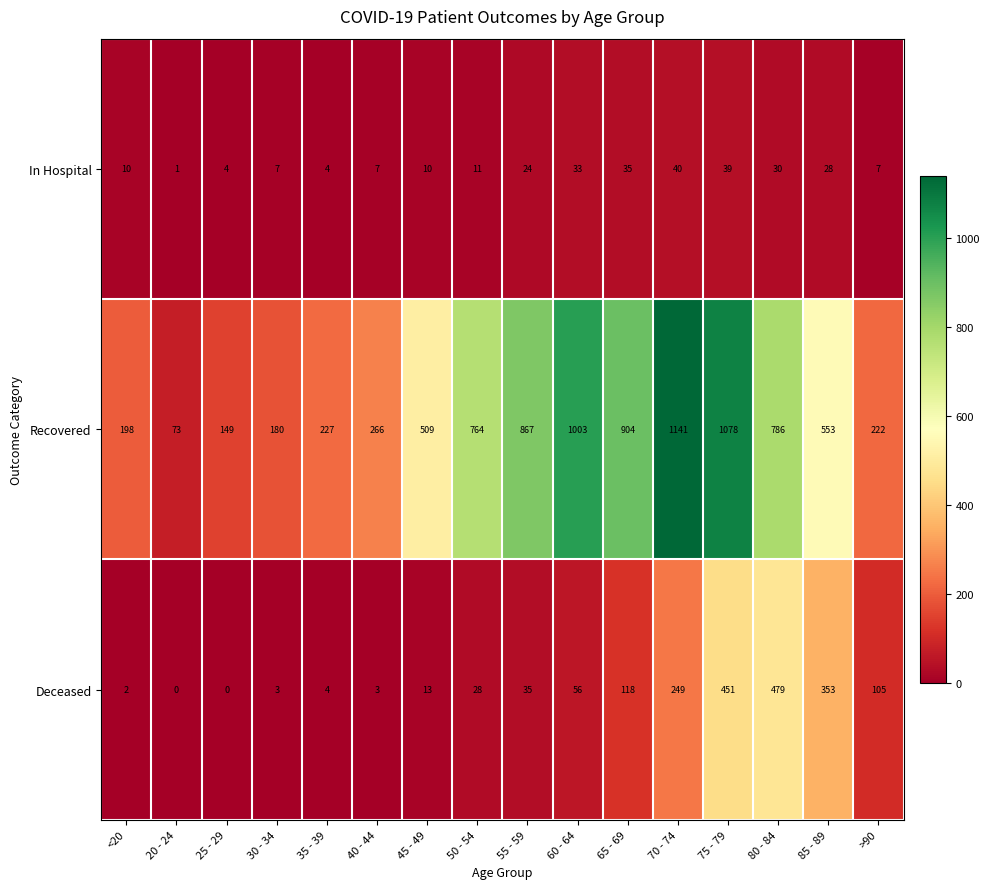

The value of In Hospital at 75 - 79 is 64. True or false?

False